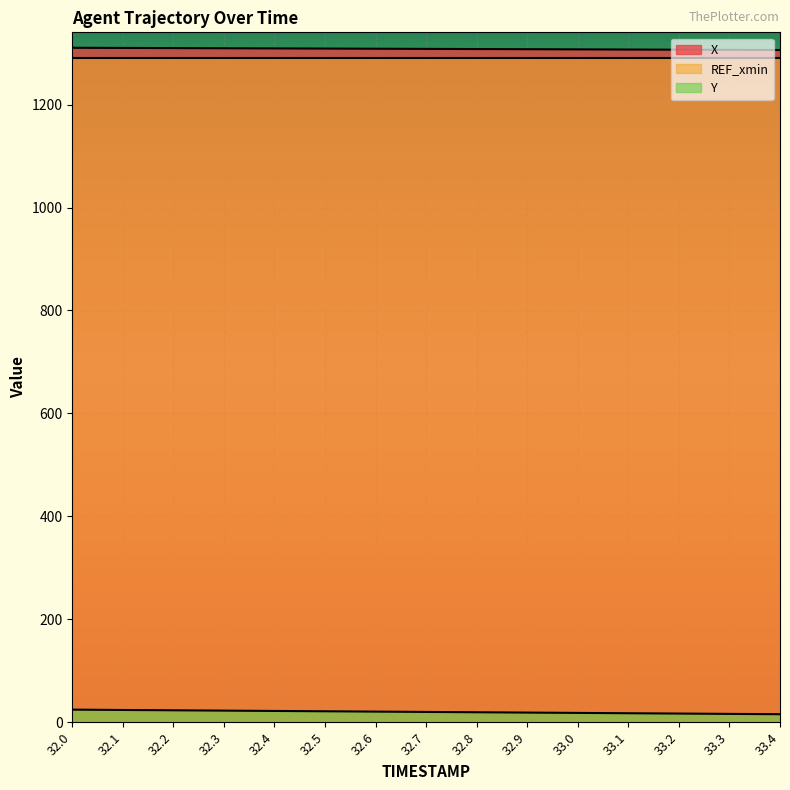

At which category is the sum across all series the highest?

32.0